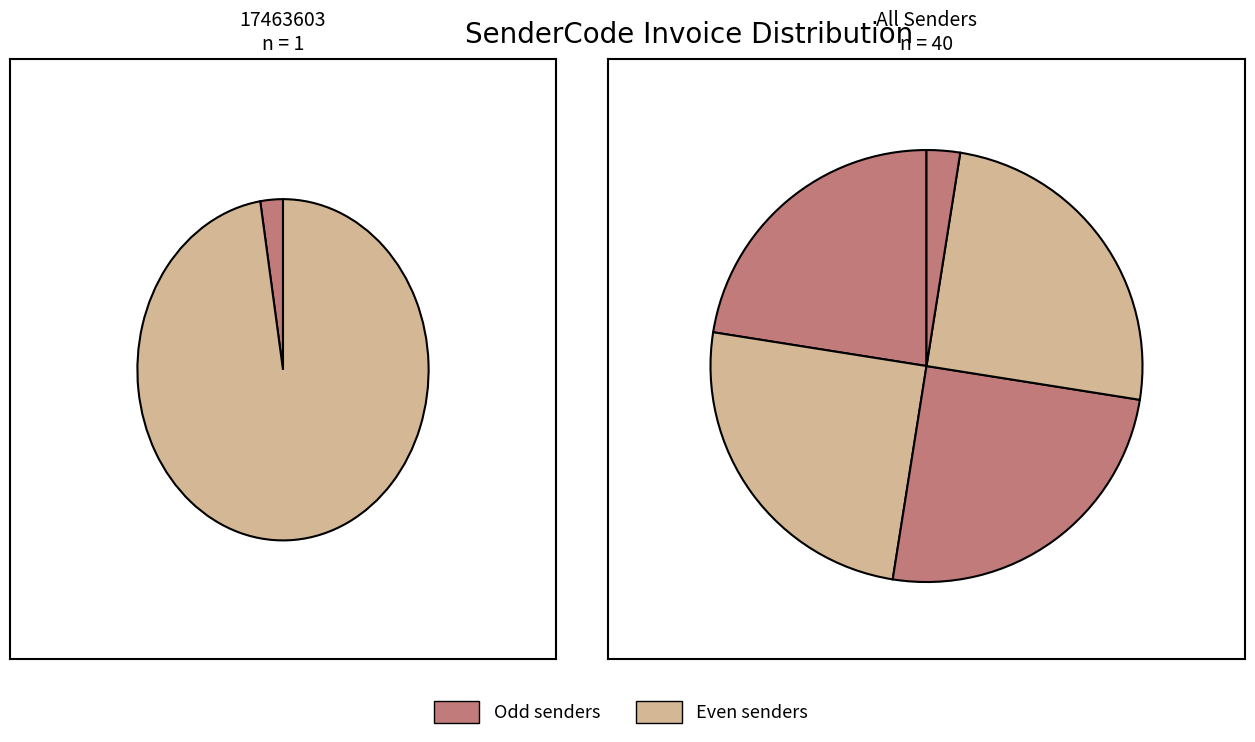

Is there a majority slice in this chart?

No